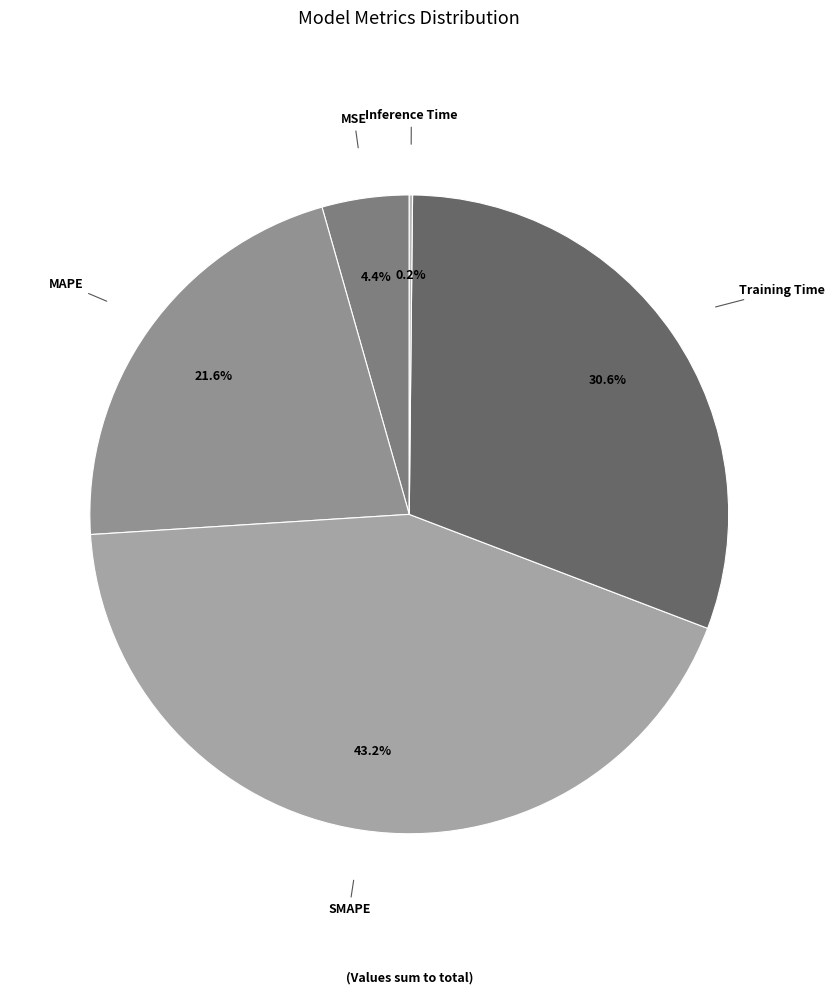

Is the sum of MSE and MAPE greater than half?

No